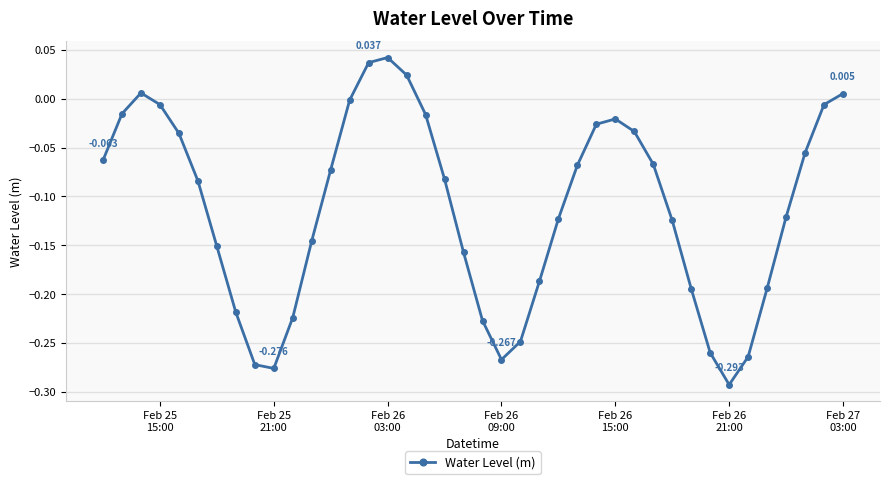

True or false: the data has more than 0 interior local peaks.

True